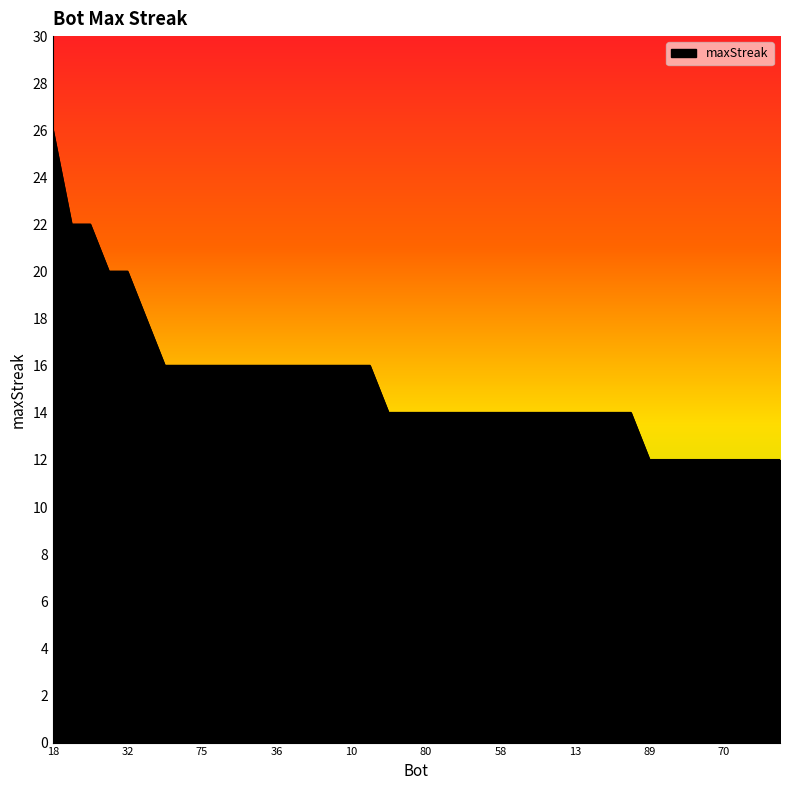

What is the maximum value shown in the chart?

26